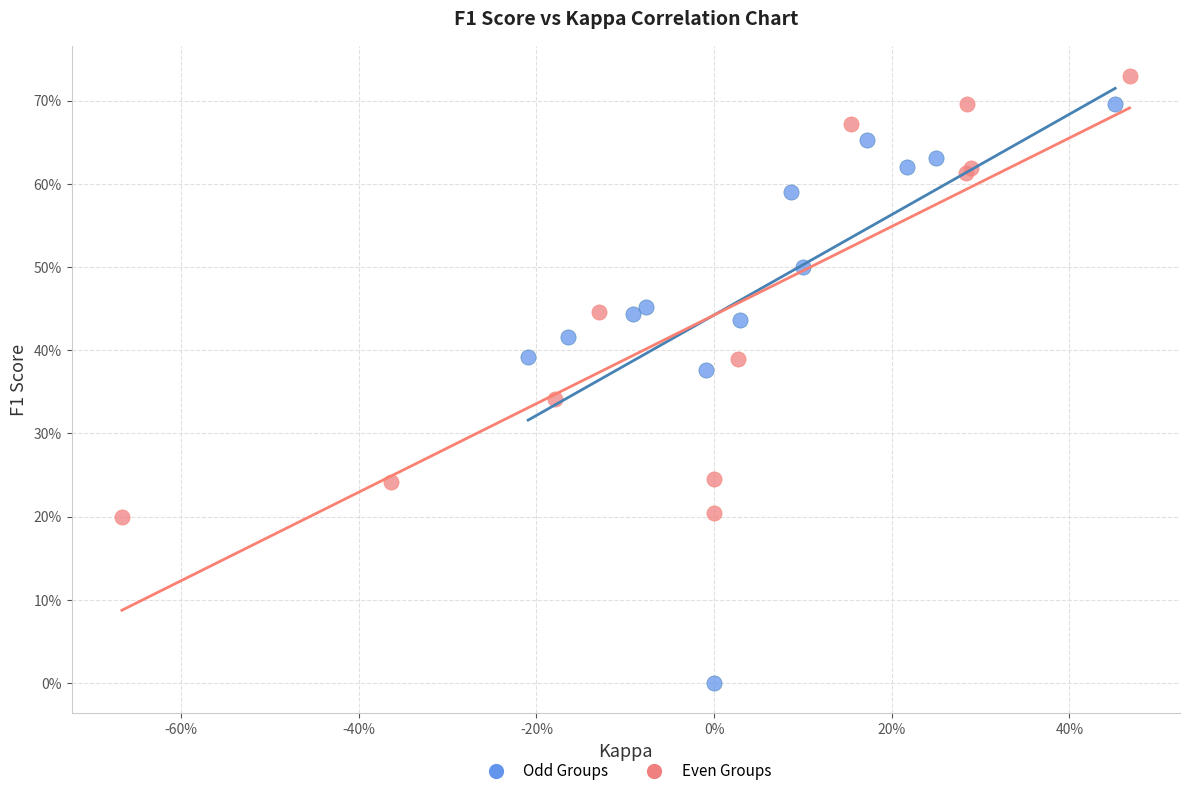

Which series reaches the maximum Y coordinate?

Even Groups